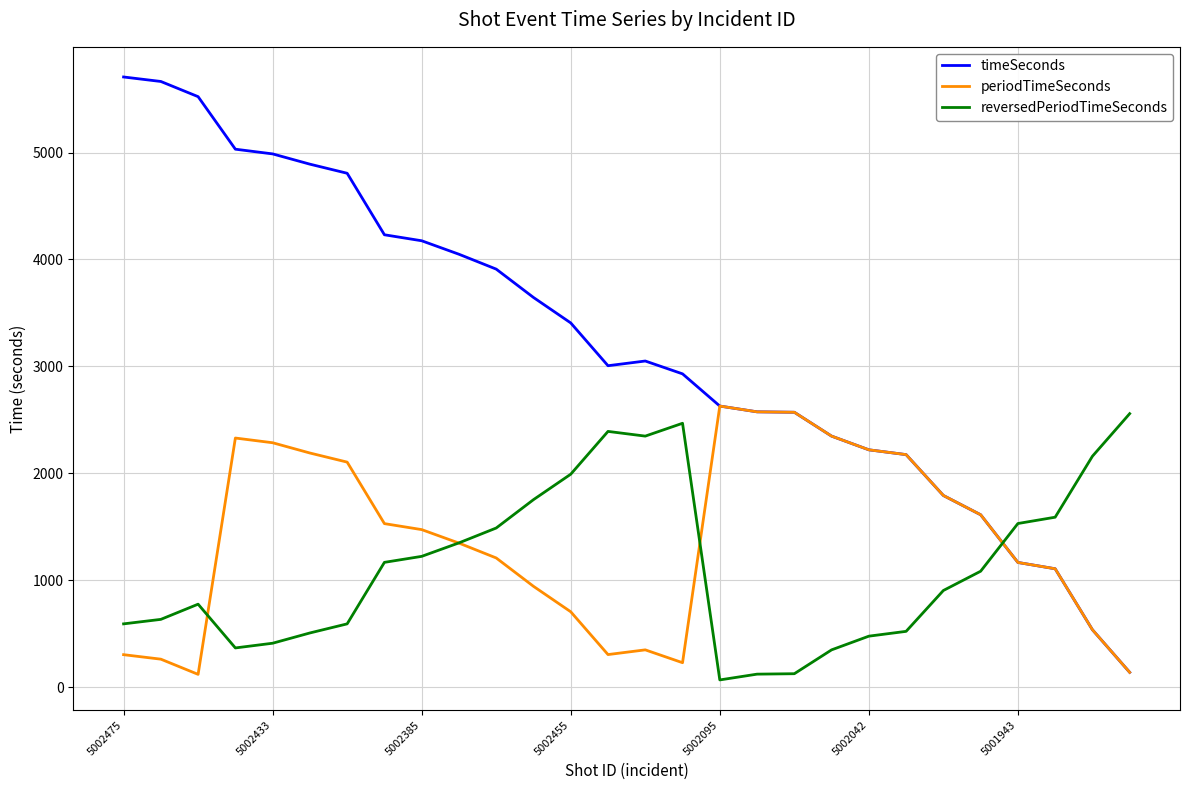

What is the difference between the maximum and second lowest values in the timeSeconds series?

5167